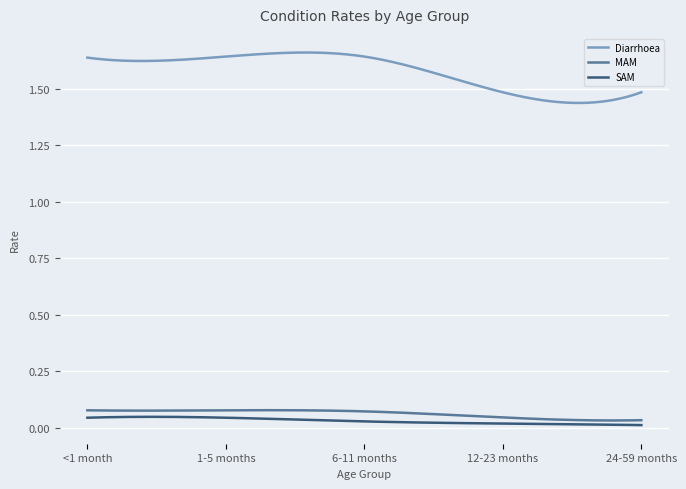

Does the chart have visible grid lines?

Yes